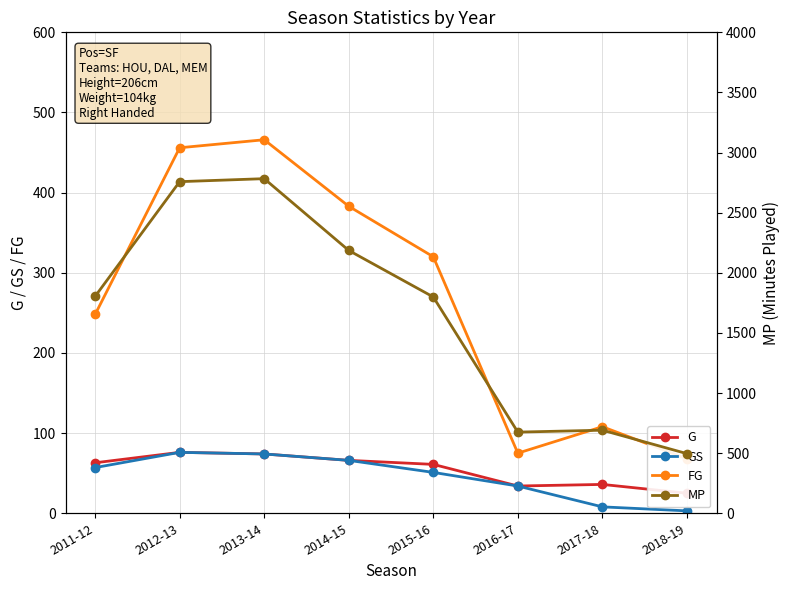

What is the label of the 4th point from the right?

2015-16